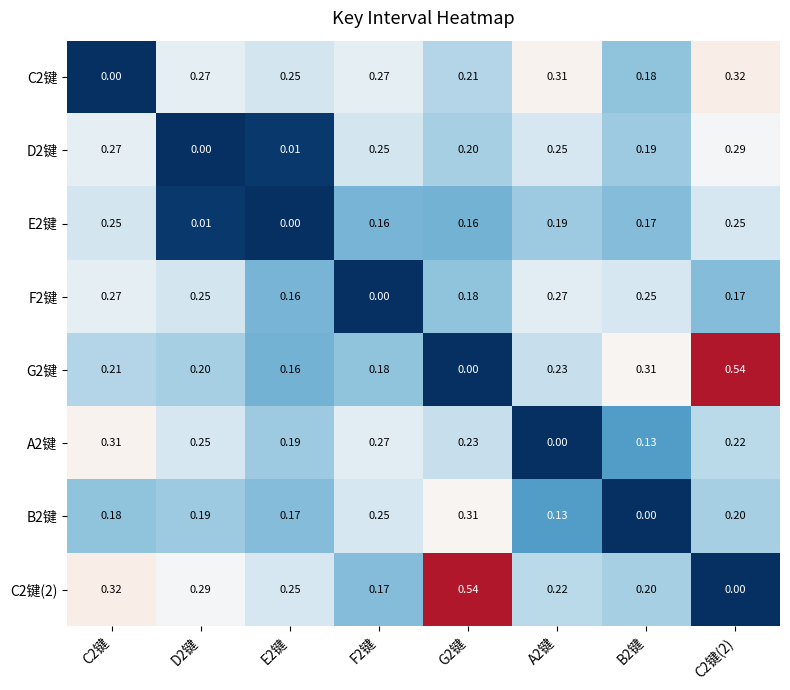

Is the value of G2键 at A2键 greater than the value of D2键 at F2键?

No